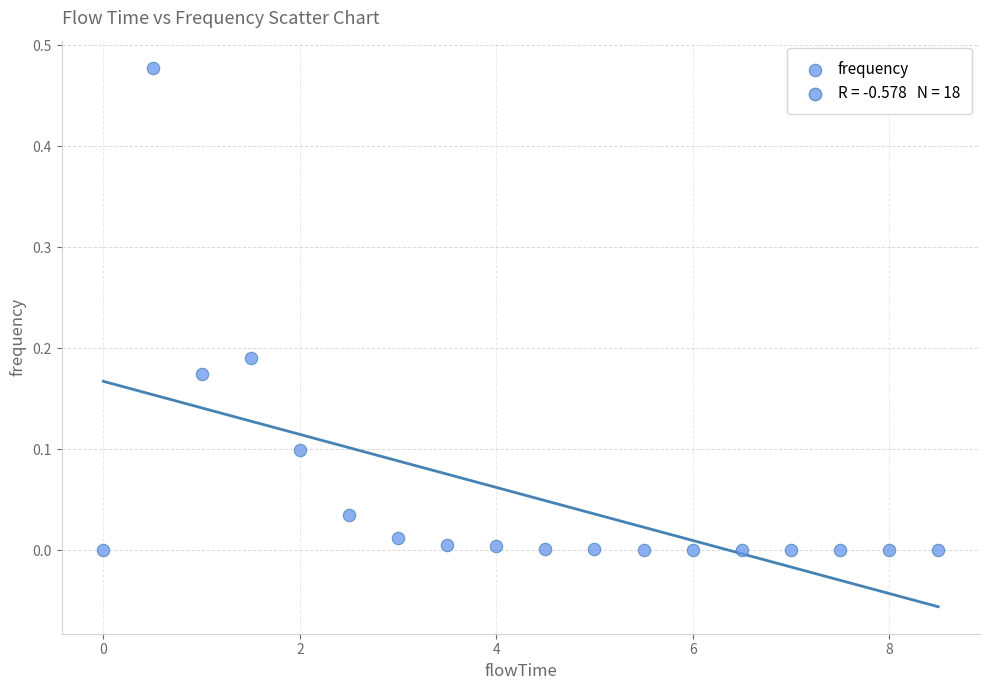

What is the range of X values (max minus min)?

8.5